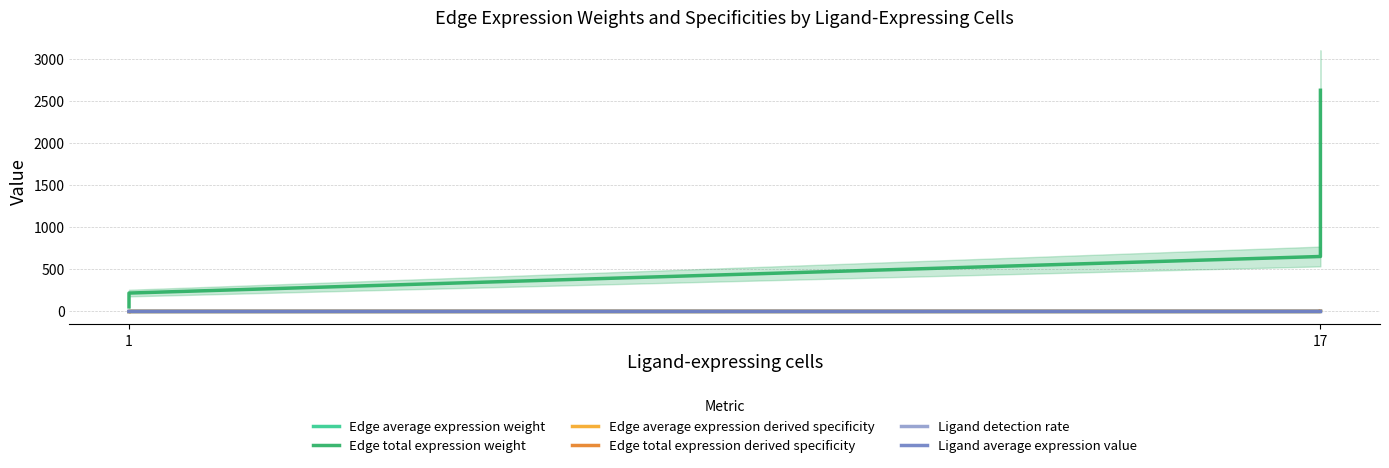

At how many categories does at least one series exceed 177?

3